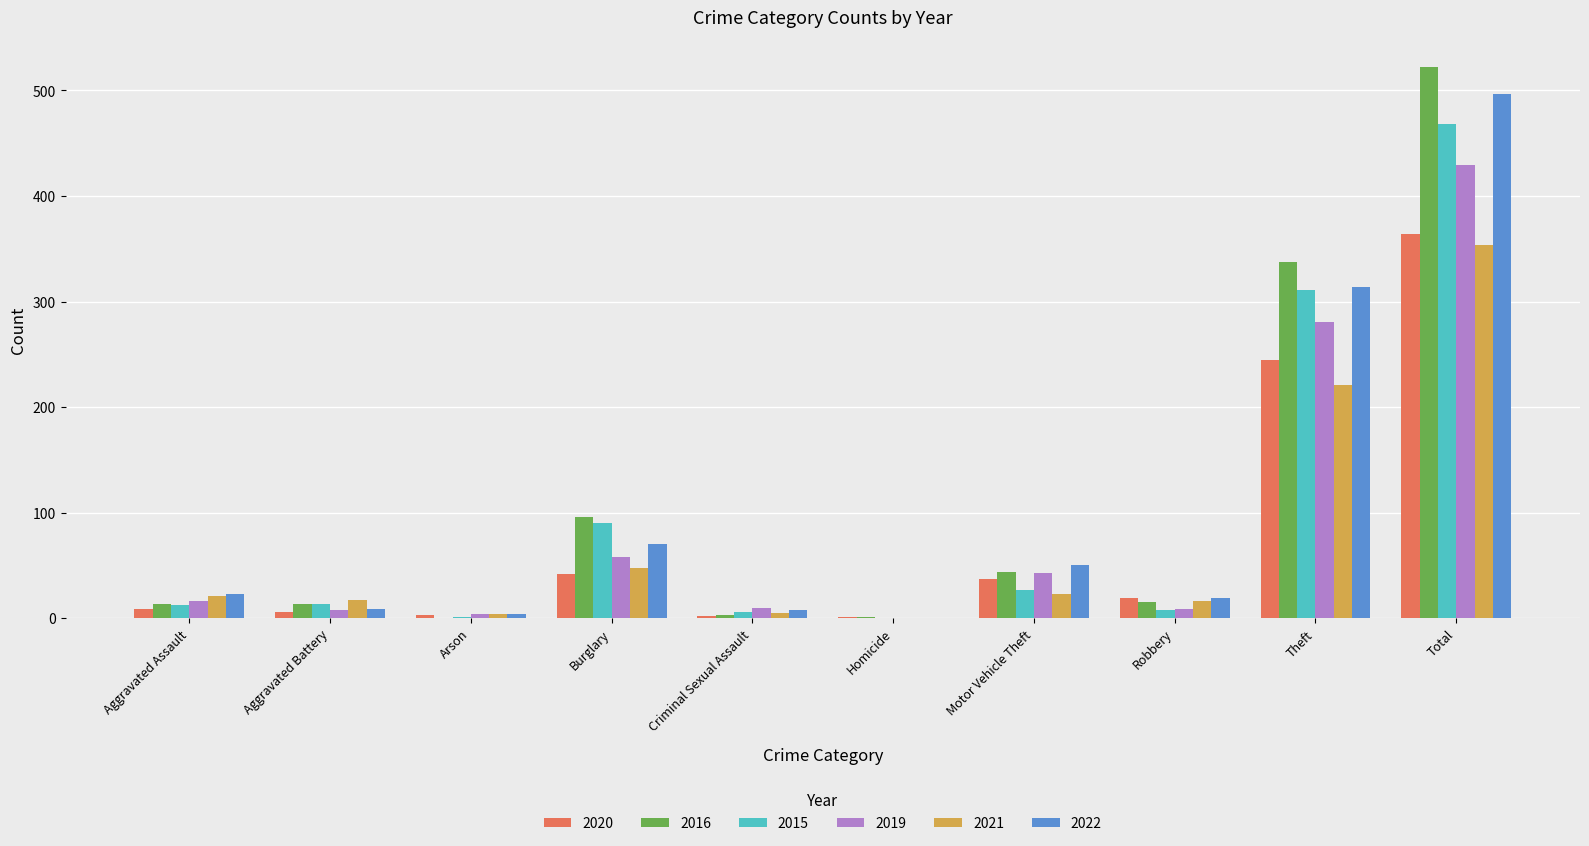

The value of 2016 at Aggravated Assault is 13. True or false?

True